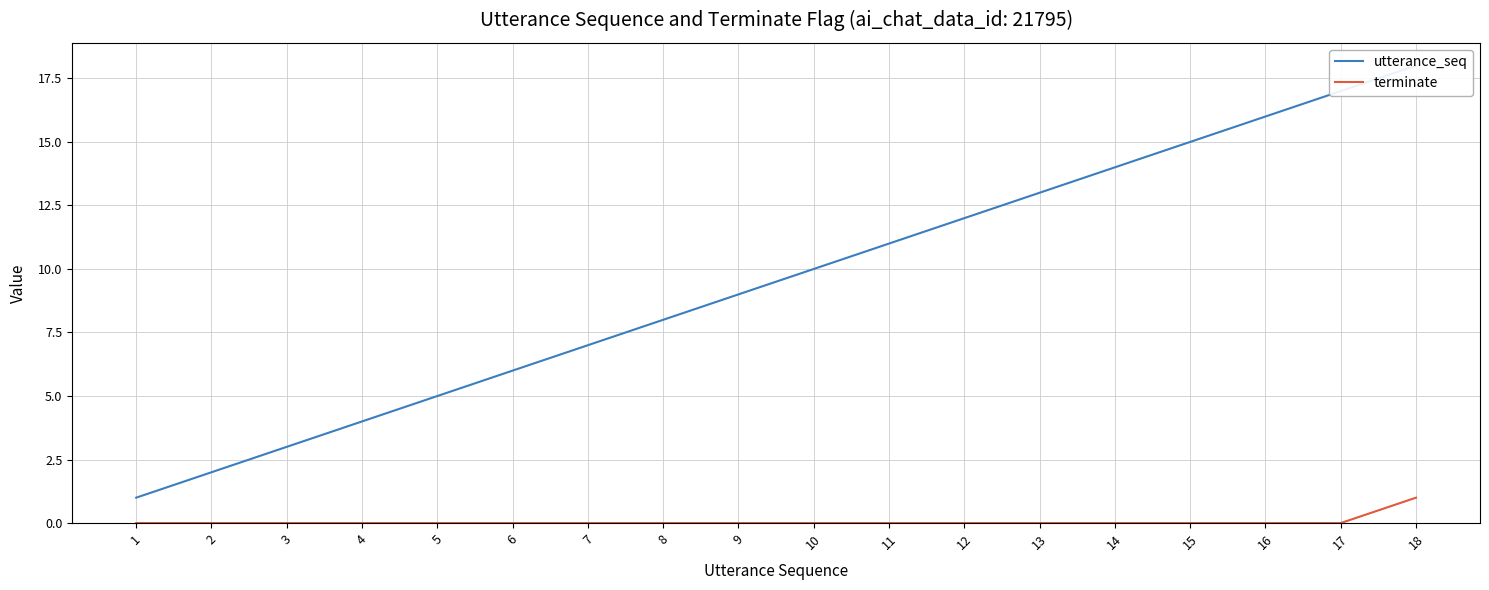

True or false: utterance_seq and terminate intersect in this chart.

False